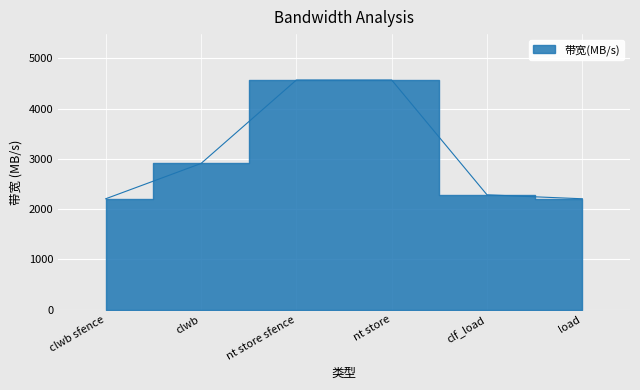

True or false: the data has more than 2 interior local peaks.

False